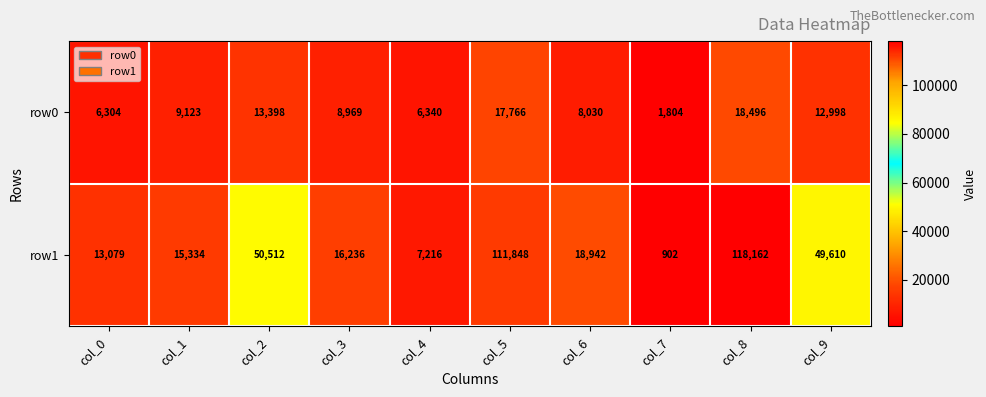

What is the difference between the row1 values at col_3 and col_8?

101926